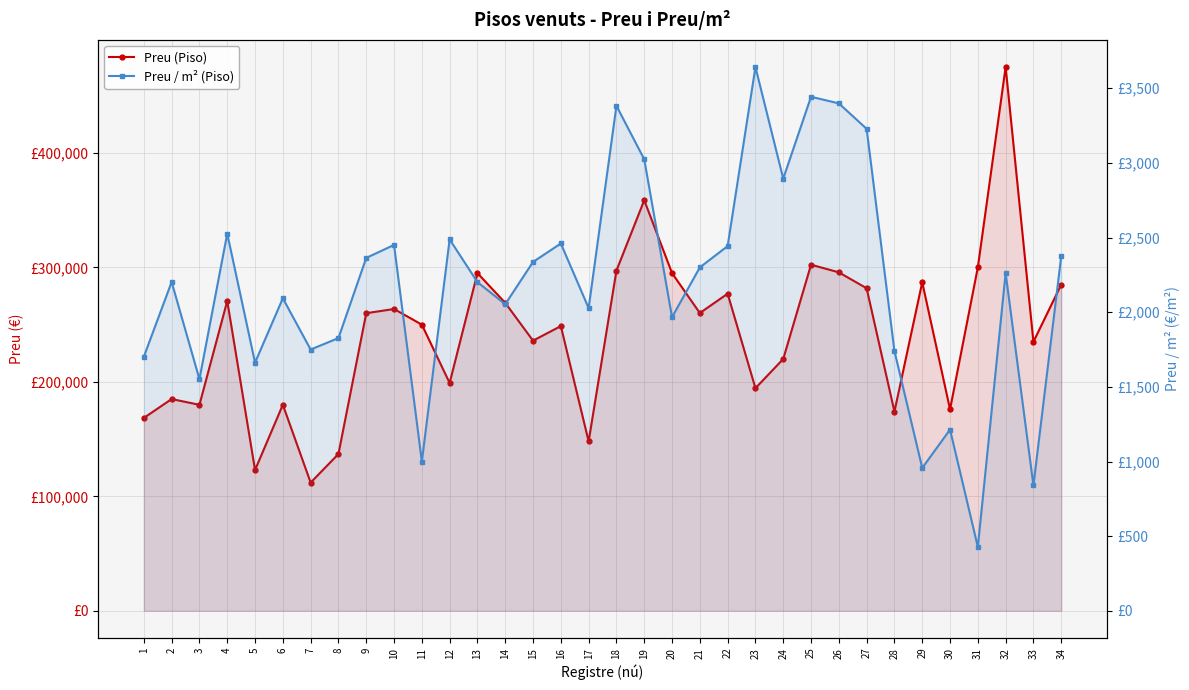

How many categories are shown in the chart?

34